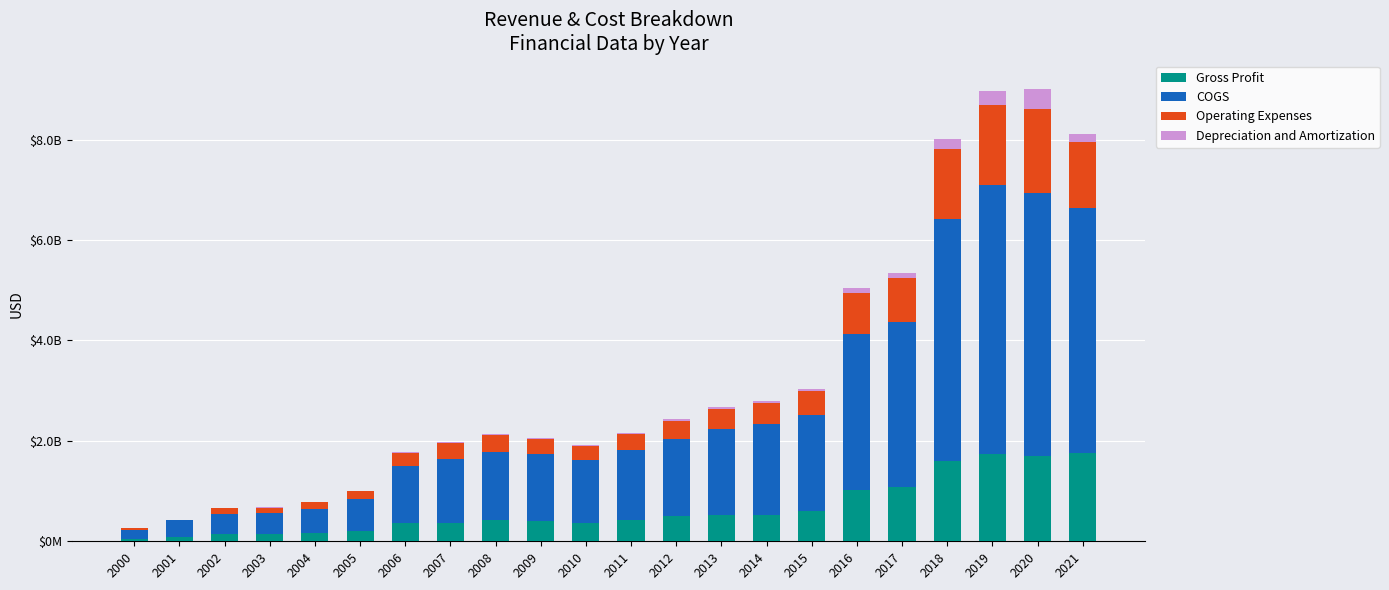

Are the bars grouped side by side (vs. stacked)?

No